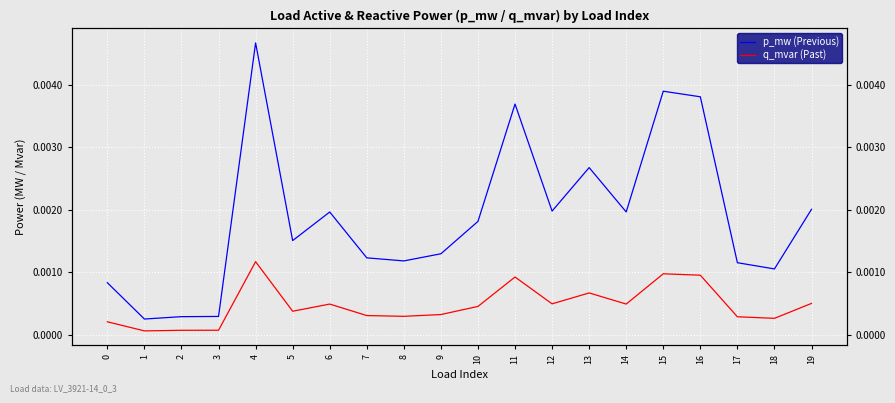

The value of p_mw (Previous) at 12 is 0.0. True or false?

False